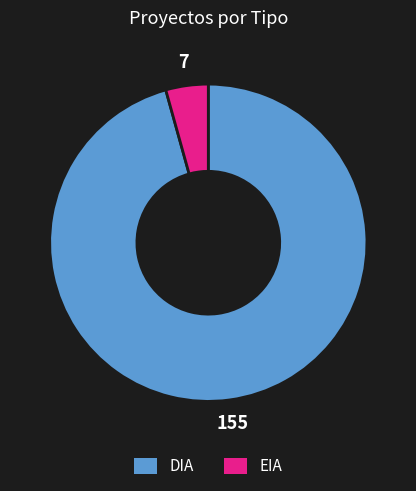

Combined, do EIA and DIA account for over 50%?

Yes